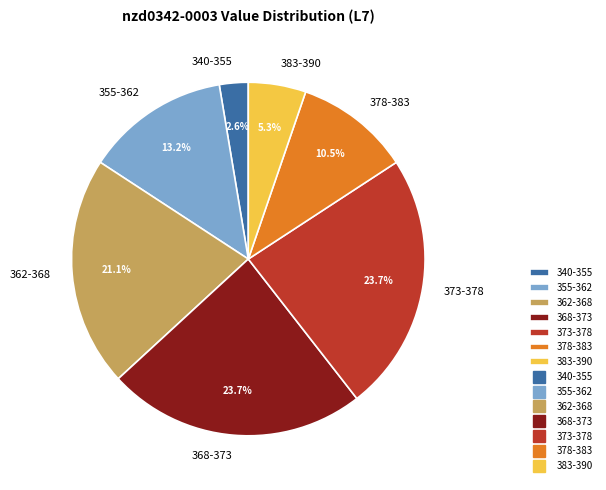

How many slices are in this pie chart?

7